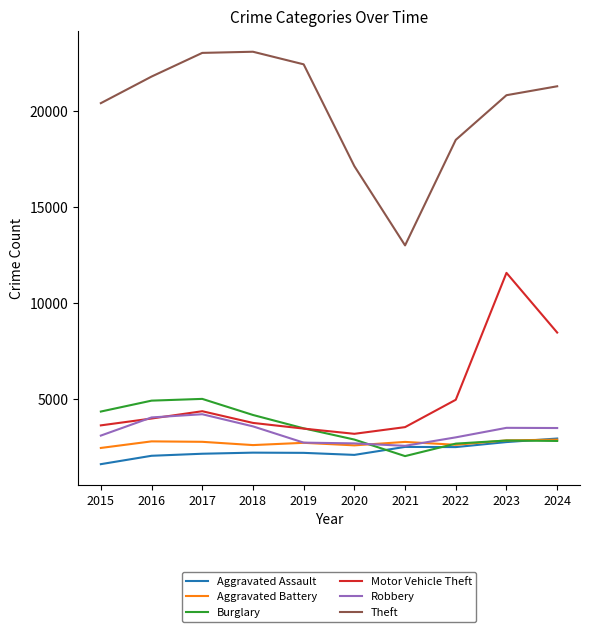

How many lines are shown in the chart?

6